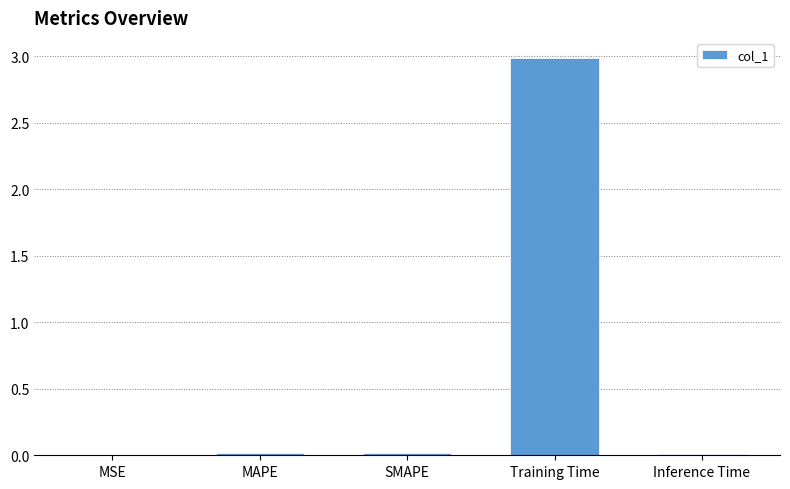

The chart shows a value of 3.0 at Training Time. True or false?

True